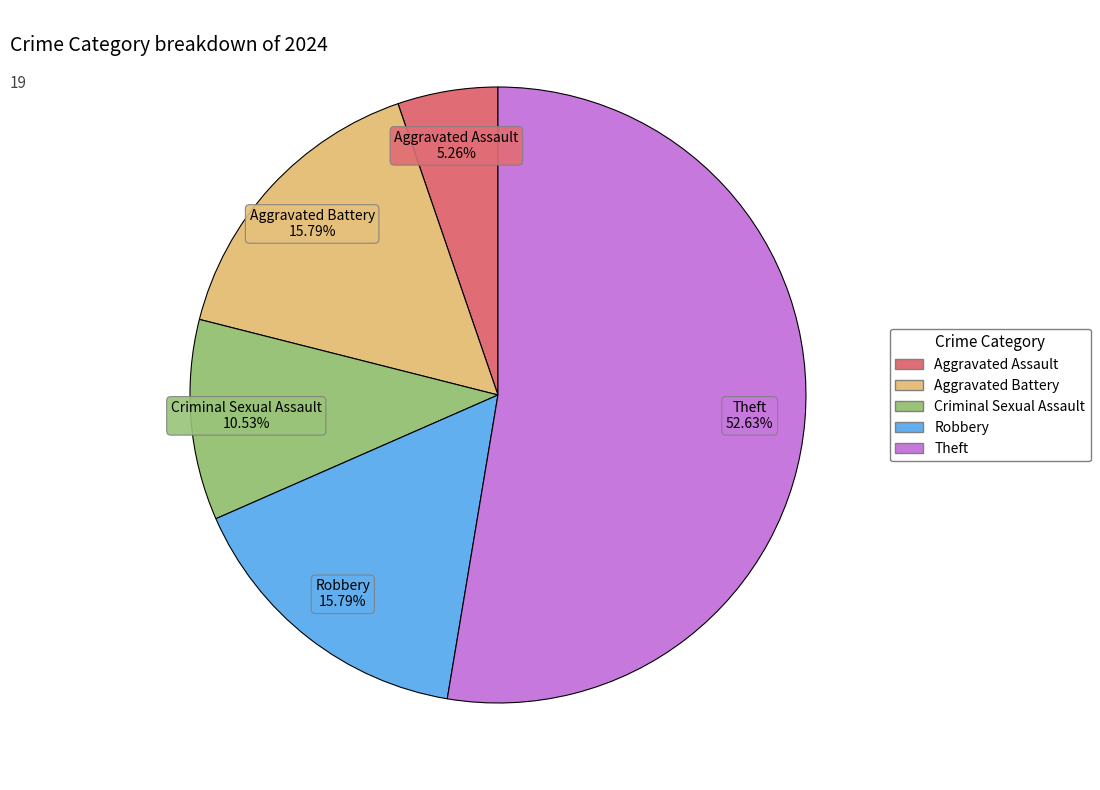

What is the ratio of the value at Aggravated Assault to the value at Criminal Sexual Assault?

0.5